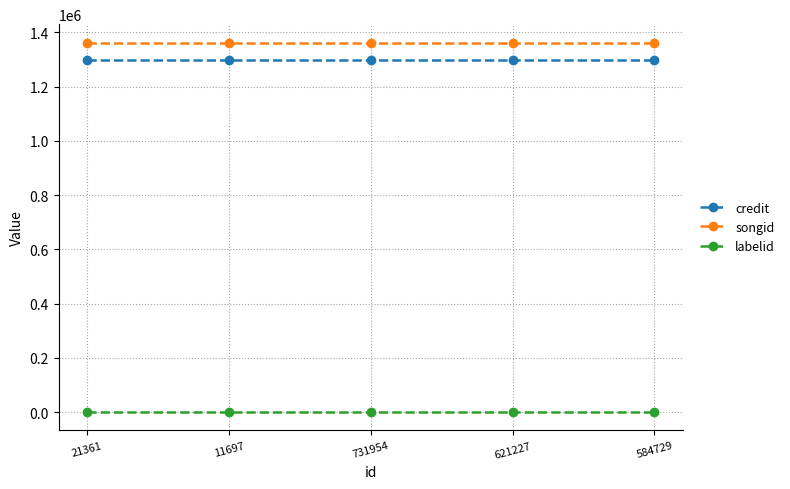

True or false: credit has a value of 857676 at 21361.

False